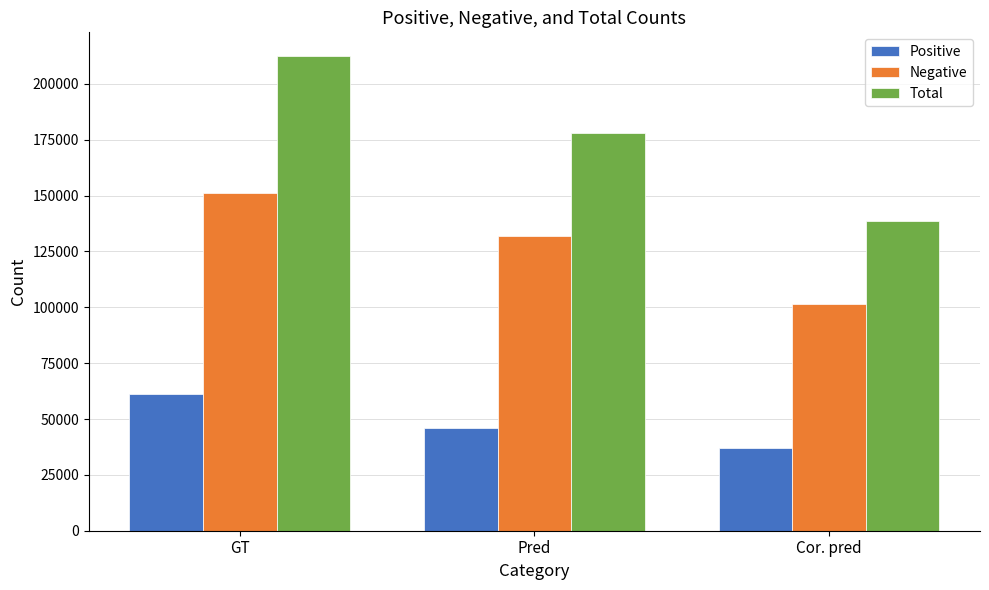

Which series has the largest total across all categories?

Total